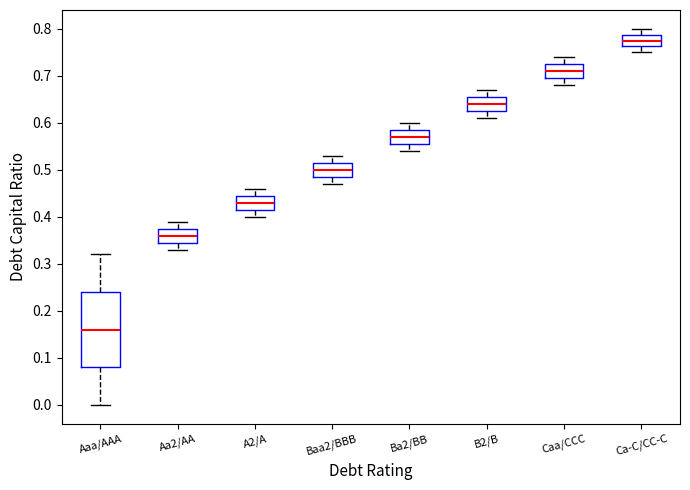

Where does the upper whisker of the box for Baa2/BBB end on the y-axis? The values are not printed on the chart, so give them approximately, as read against the axis.

0.53